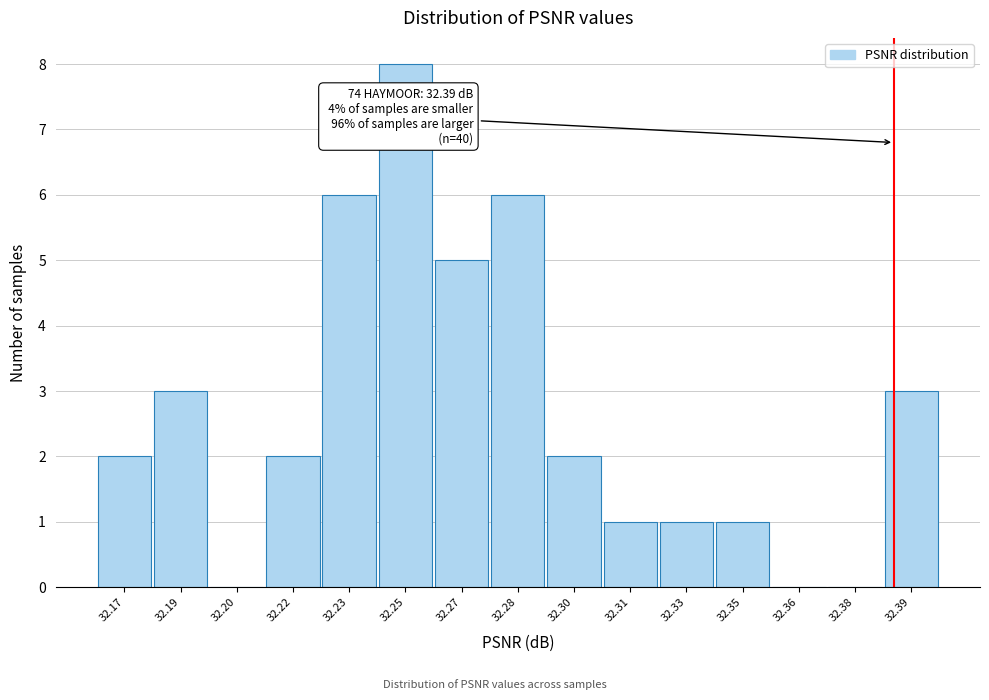

Reading right to left, list all the values displayed in this chart.

32.39=3	32.38=0	32.36=0	32.35=1	32.33=1	32.31=1	32.30=2	32.28=6	32.27=5	32.25=8	32.23=6	32.22=2	32.20=0	32.19=3	32.17=2